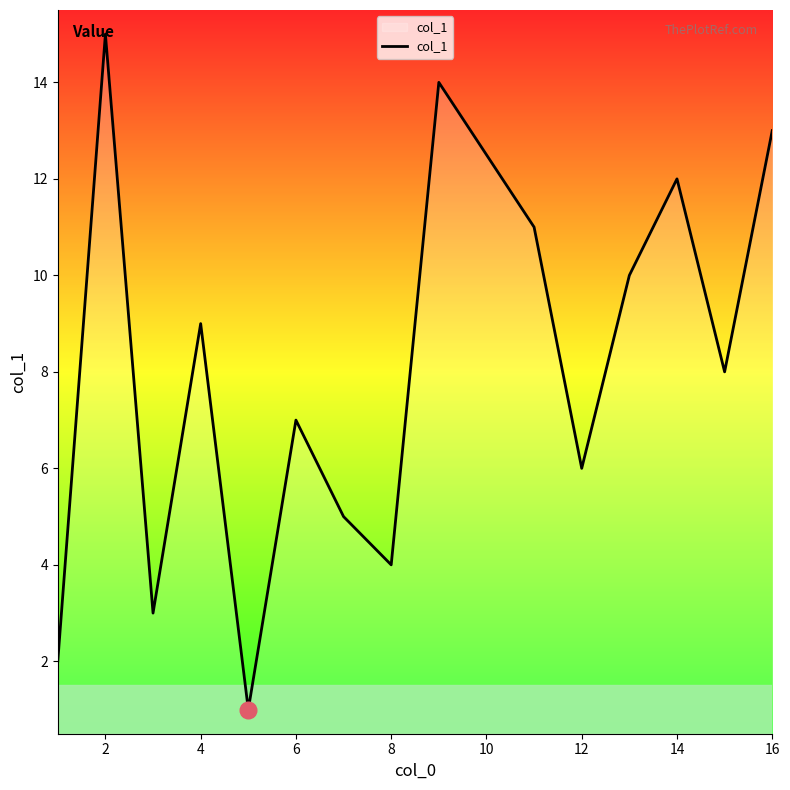

What is the maximum value shown in the chart?

15